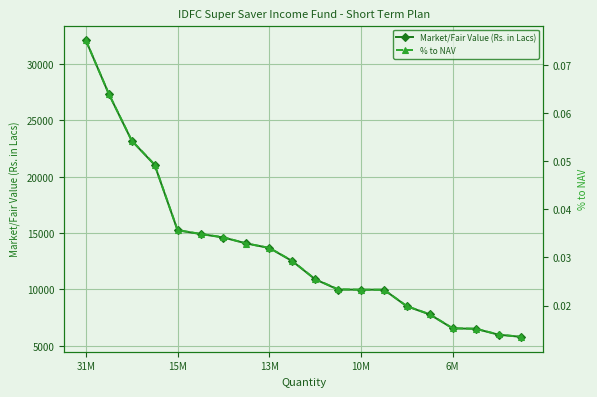

What is the maximum value for Market/Fair Value (Rs. in Lacs)?

32110.3